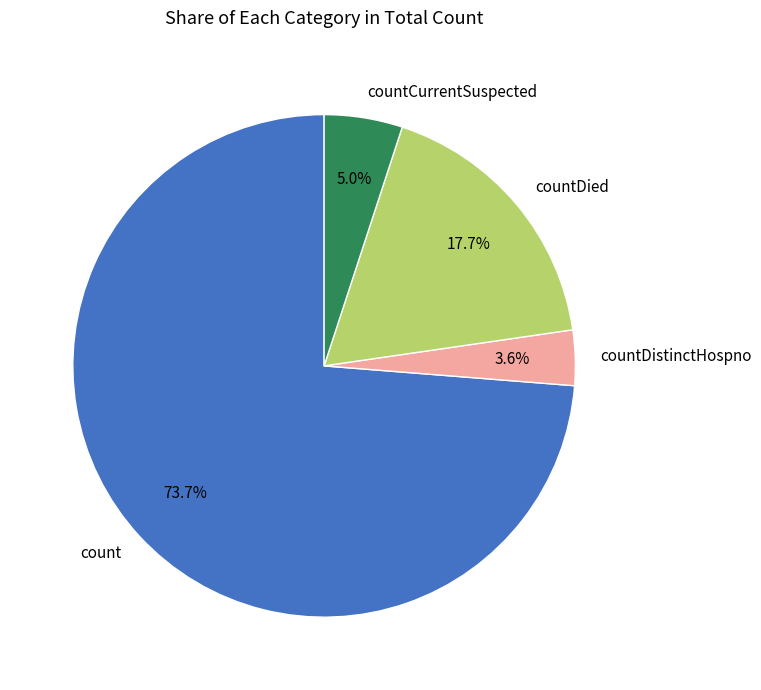

Which category accounts for the majority?

count